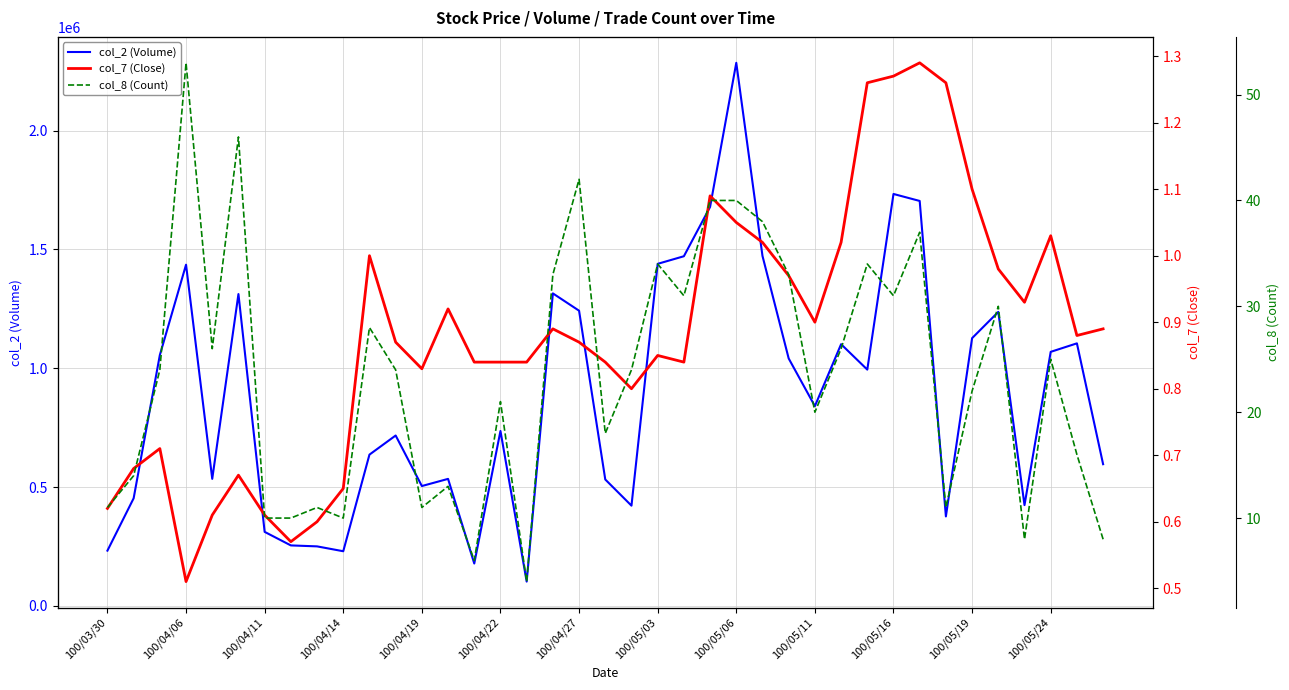

List the series in order of their peak value, lowest first.

col_7 (Close), col_8 (Count), col_2 (Volume)